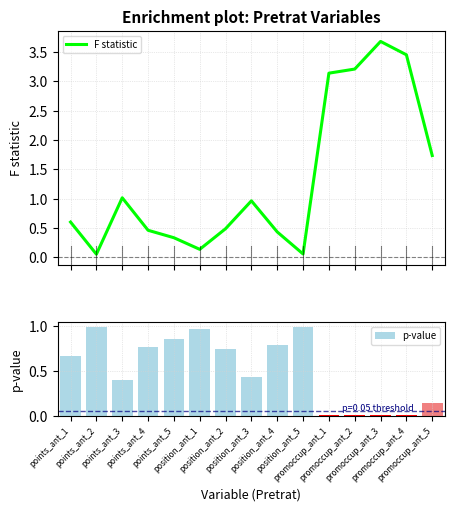

What is the maximum value shown in the chart?

3.7